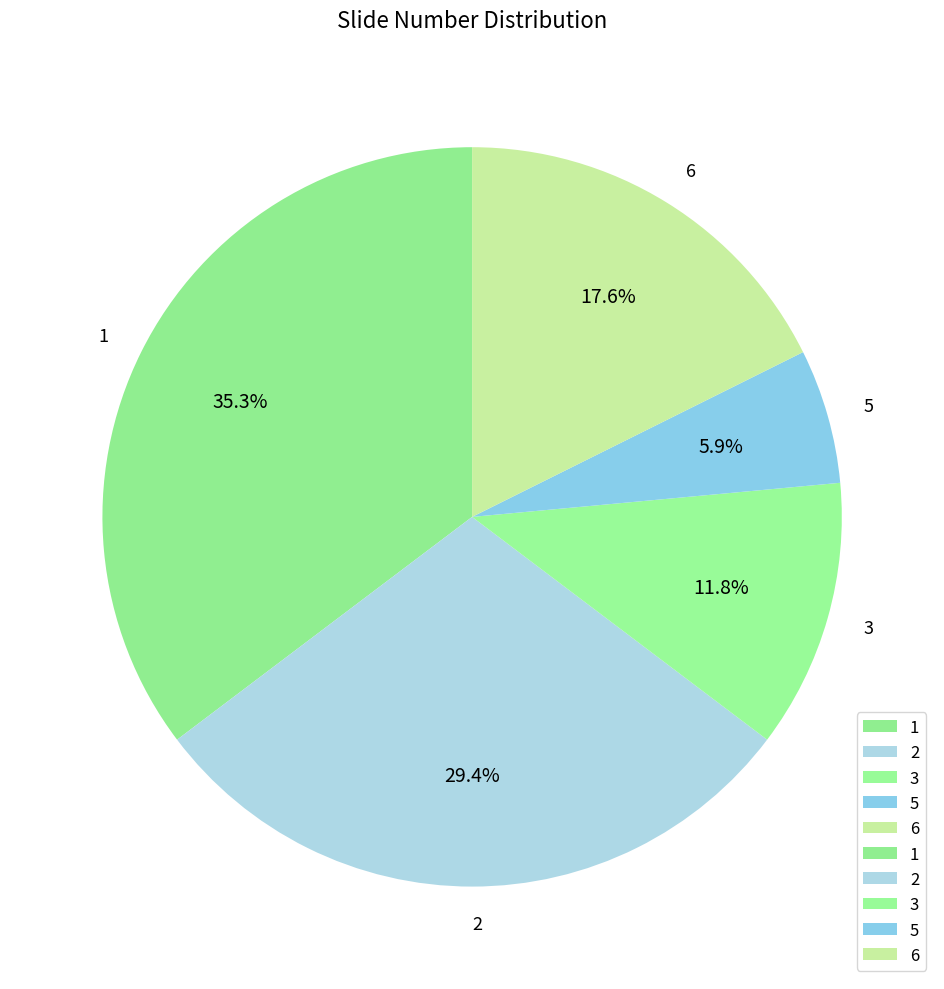

Count the number of slices in the pie.

5